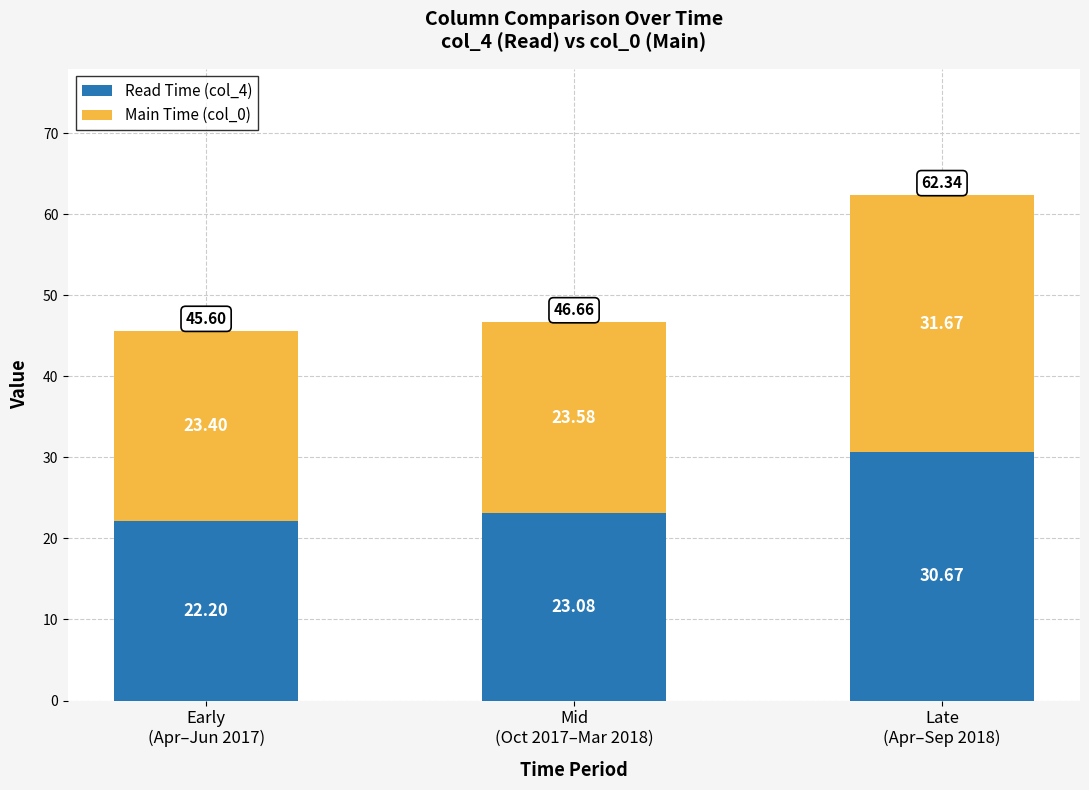

What is the sum of all Read Time (col_4) values?

76.0